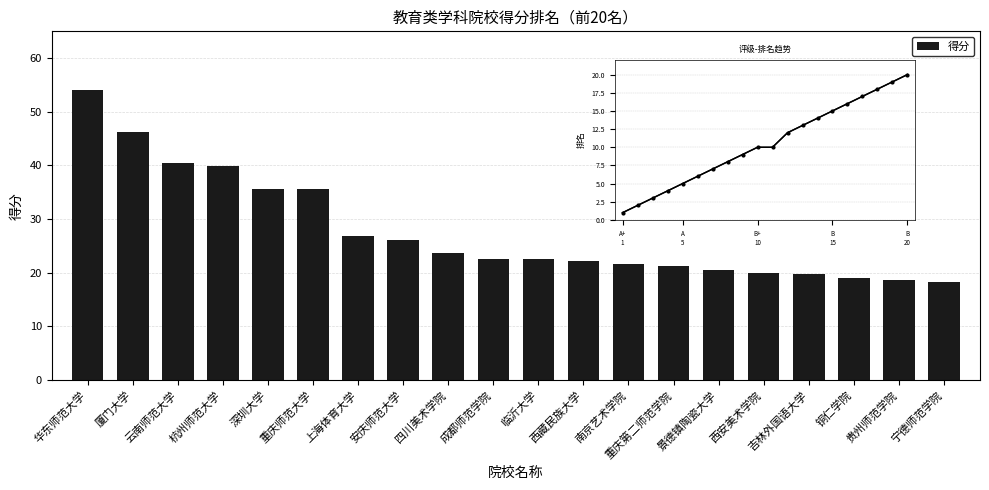

What position from the left is 西藏民族大学?

12